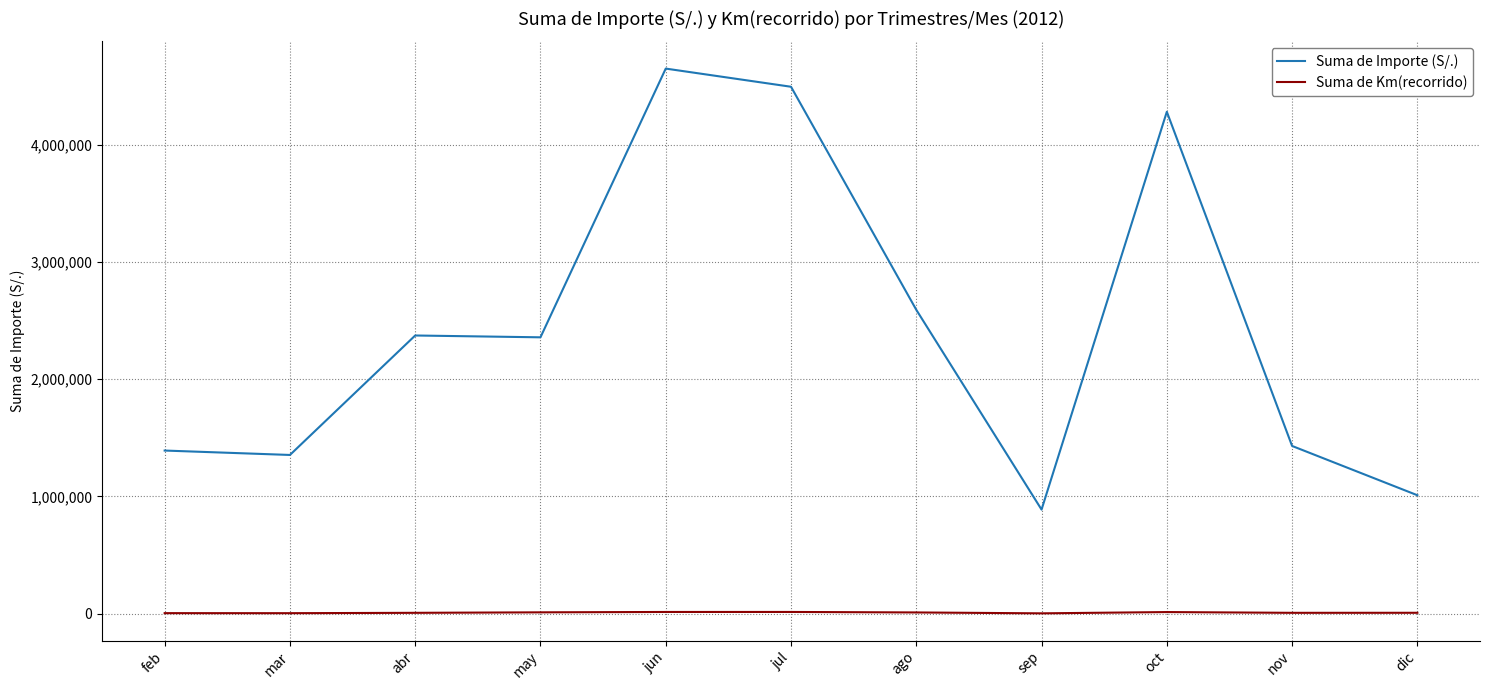

Rank the series by their maximum value, from highest to lowest.

Suma de Importe (S/.), Suma de Km(recorrido)